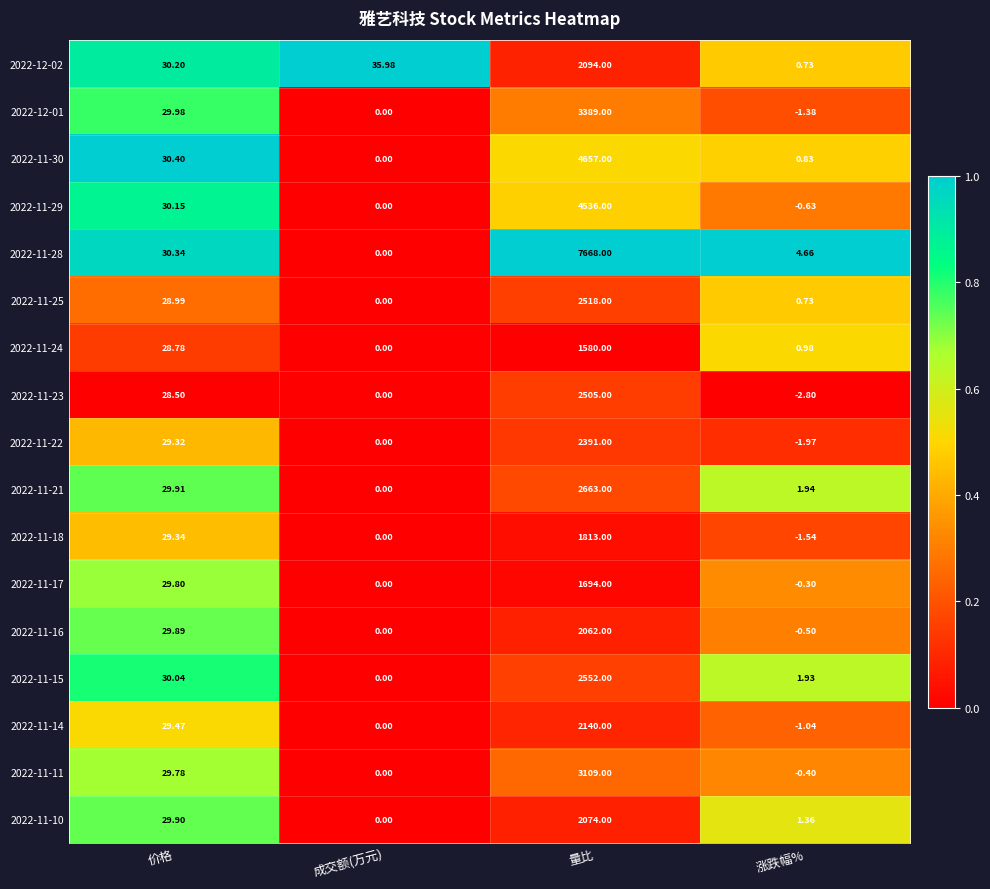

What is the spread (max minus min) of values at 涨跌幅%?

7.5